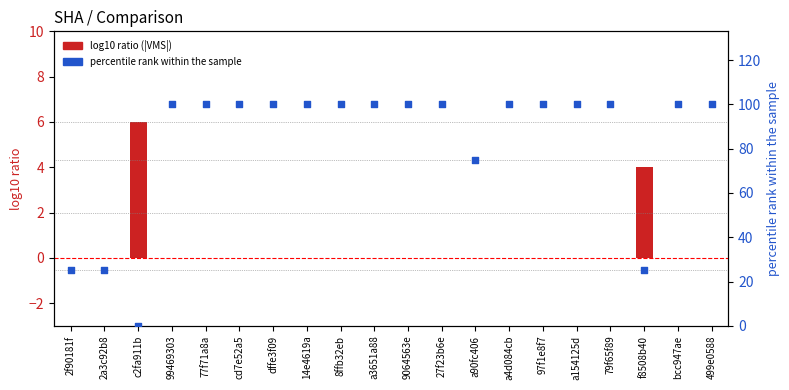

At which category is the sum across all series the highest?

99469303